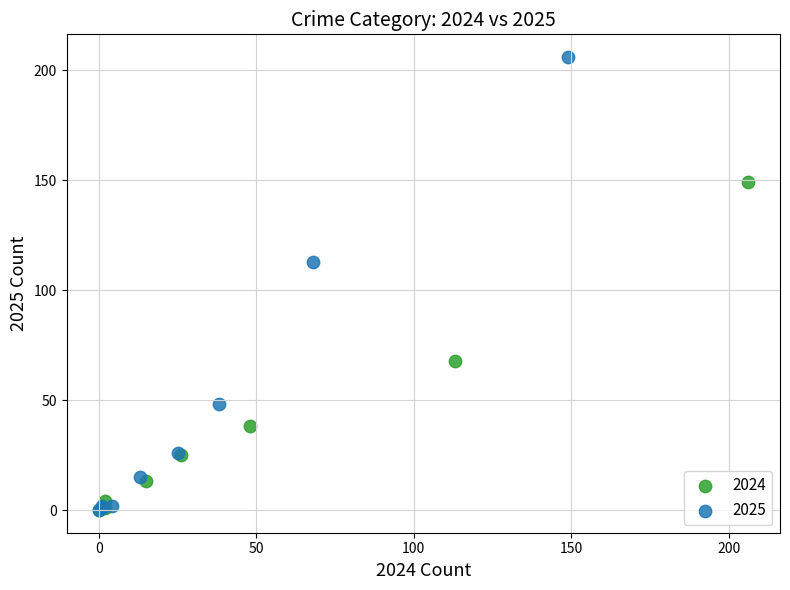

Which series has the largest Y range (max minus min)?

2025